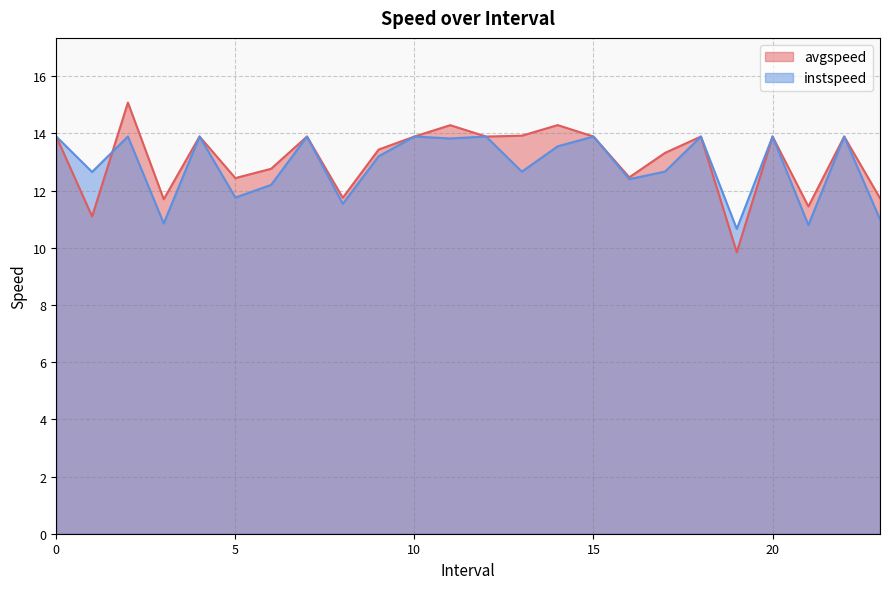

Count the number of categories in the chart.

24